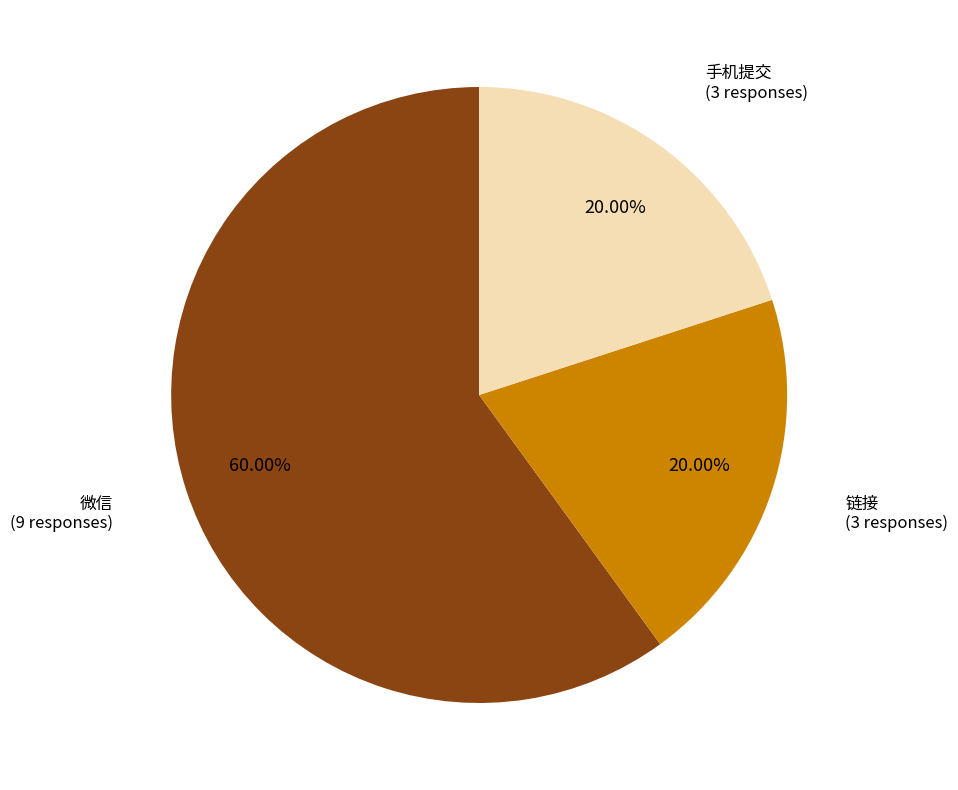

What is the majority slice?

微信